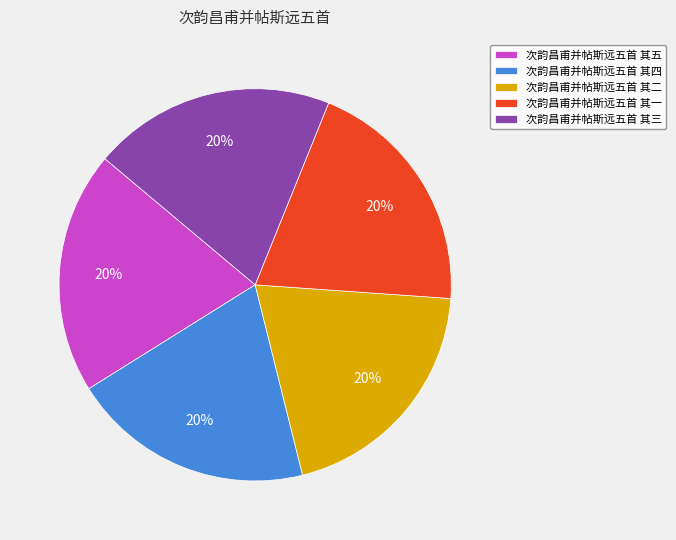

How many segments does this pie chart have?

5